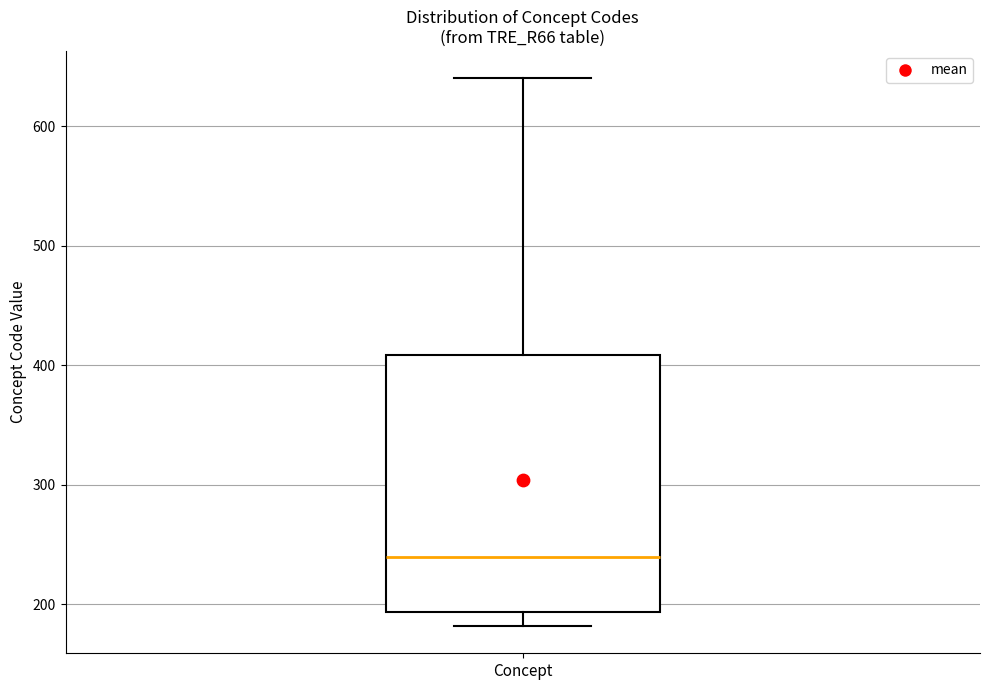

Transcribe this box plot: give where the median line is, the range the box spans, and where the two whiskers end, as read against the y-axis. The values are not printed on the chart, so give them approximately, as read against the axis.

median 240, box 190 to 410, whiskers 180 to 640